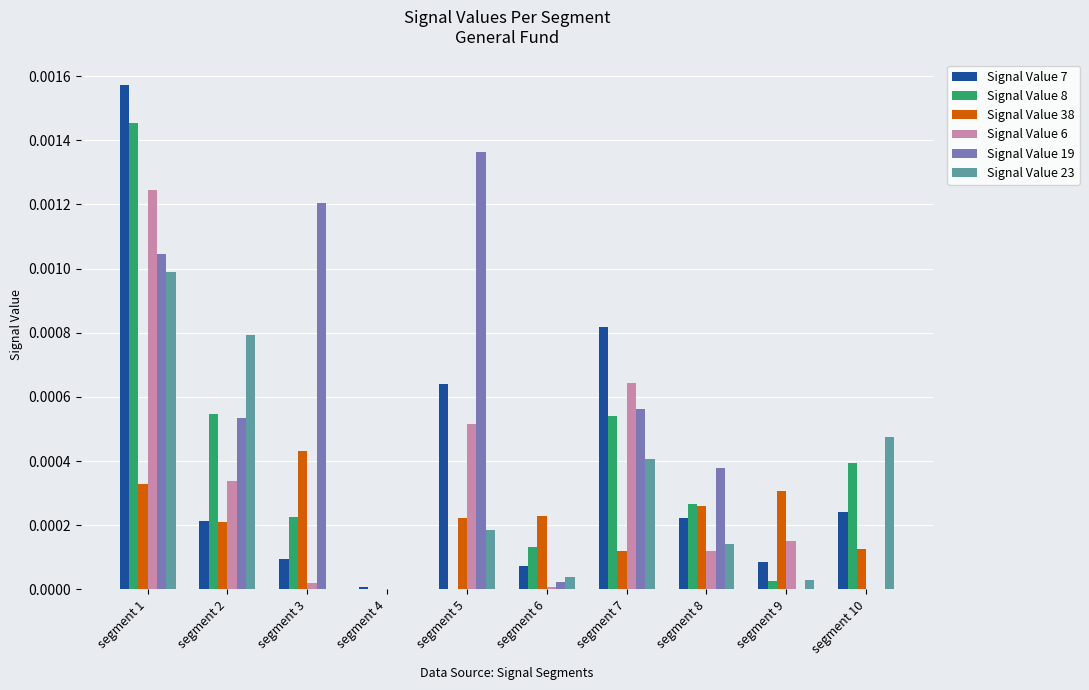

The value of Signal Value 38 at segment 1 is 0.0. True or false?

True